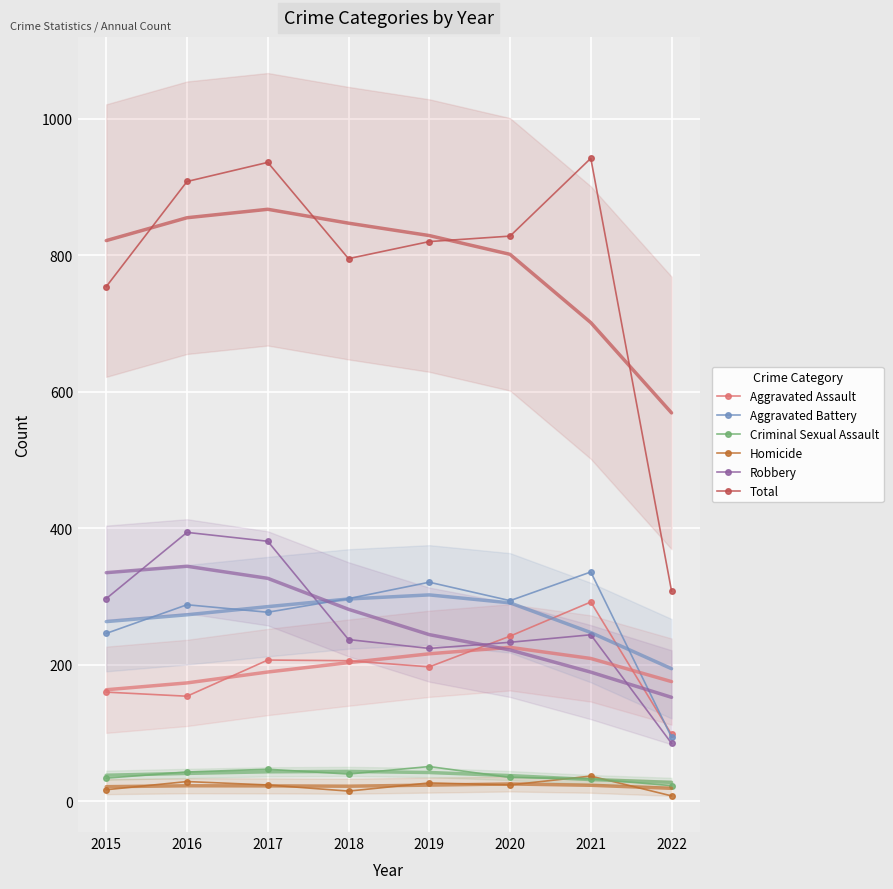

Between 2017 and 2018, which series saw the biggest shift?

Robbery